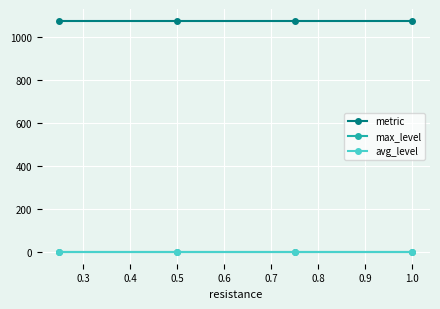

True or false: metric and max_level intersect in this chart.

False